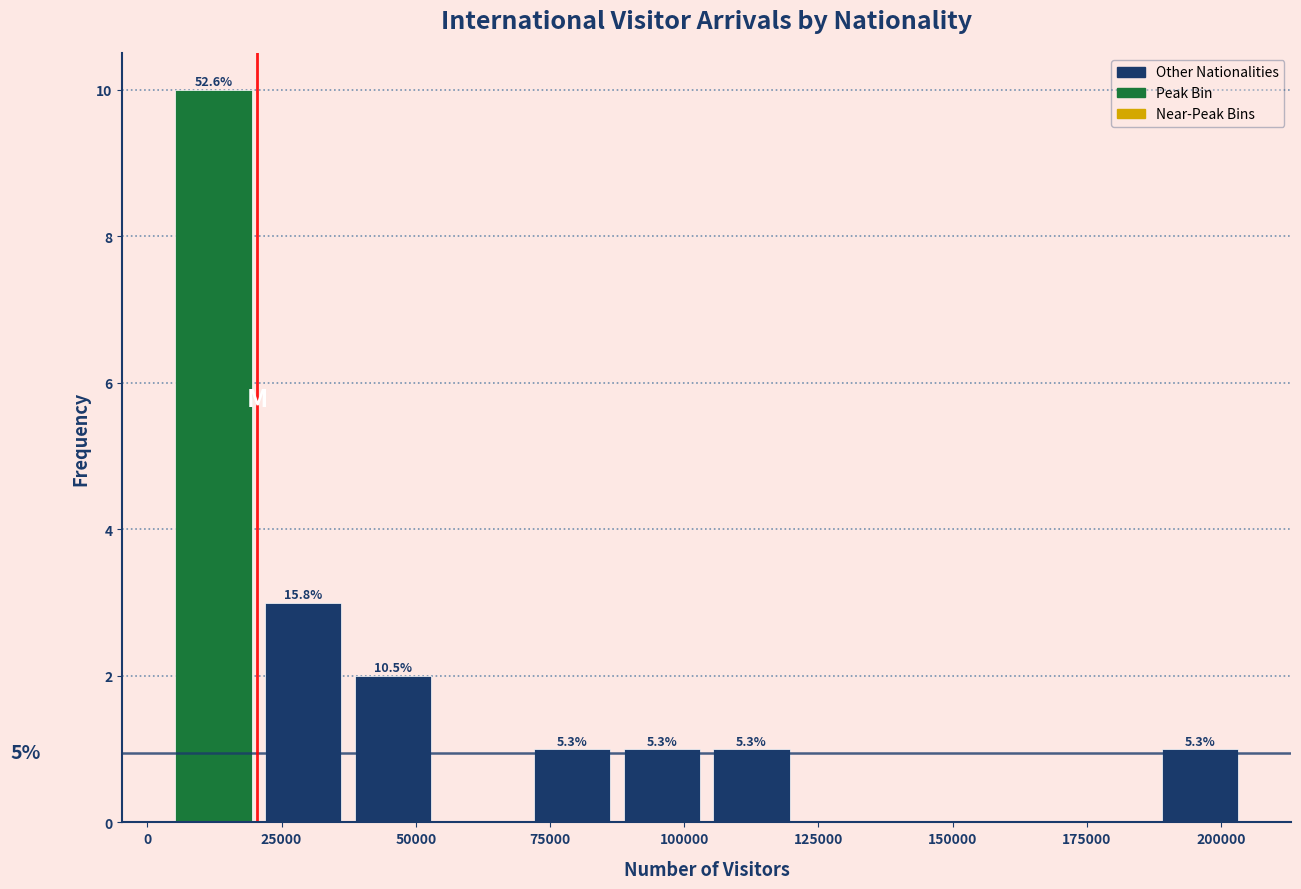

Around what value on the x-axis is the tallest bar? Give the approximate position of its centre, as read against the axis.

10000